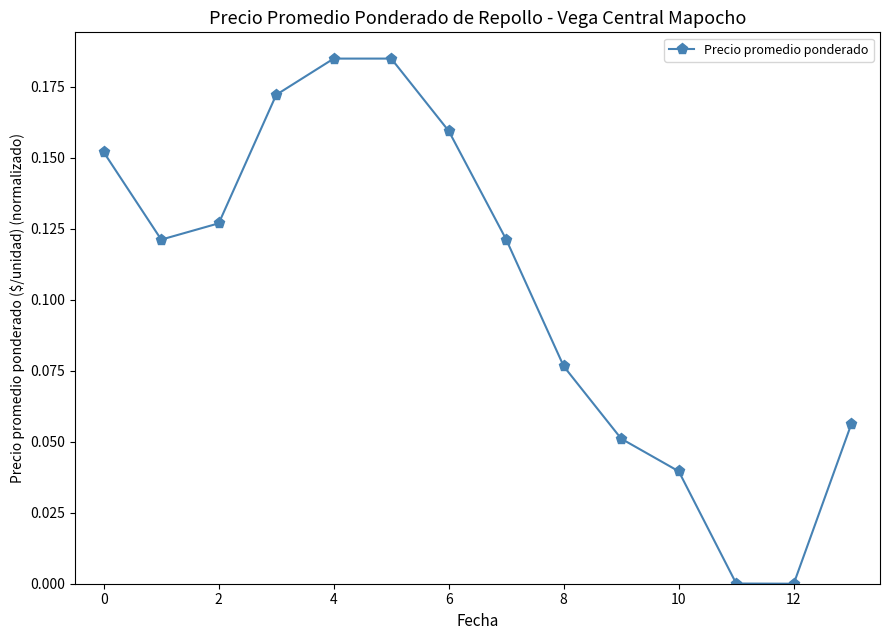

What is the sum of all values?

1.4